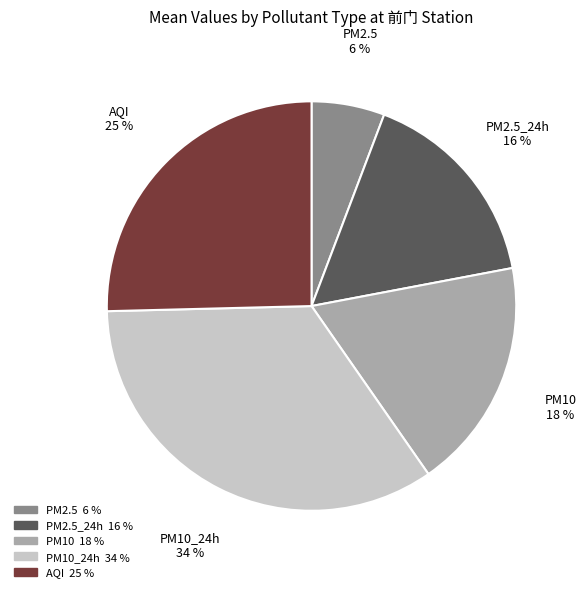

Does PM10 account for over 50% of the chart?

No